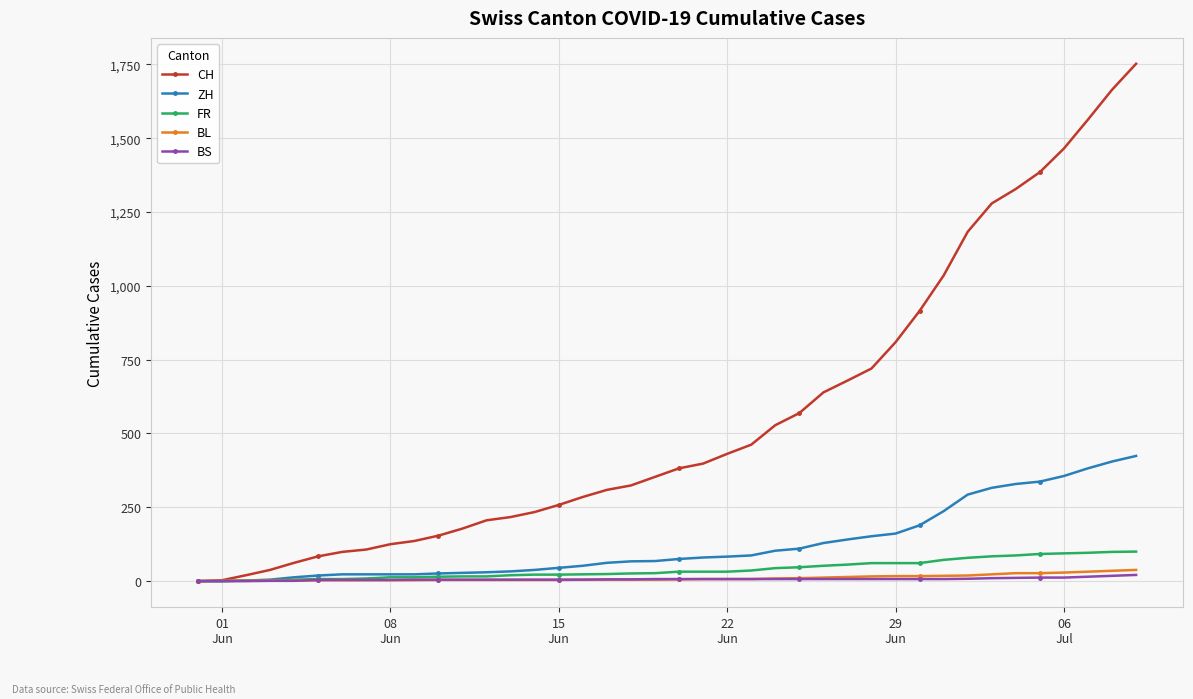

Which series has the largest range (max minus min)?

CH